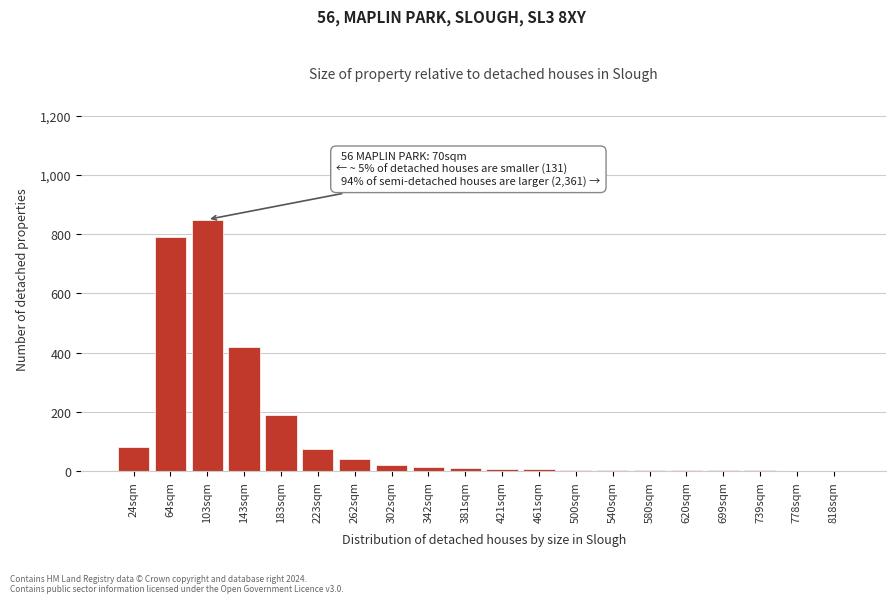

The value at 103sqm is 850. True or false?

True